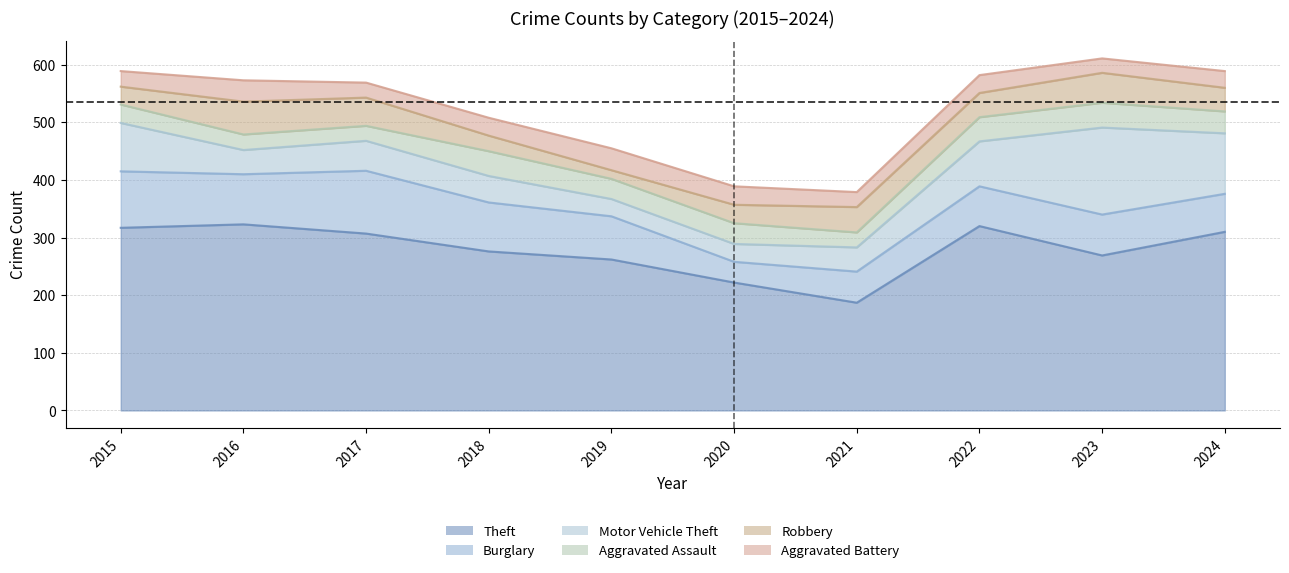

How many series are shown in this chart?

6